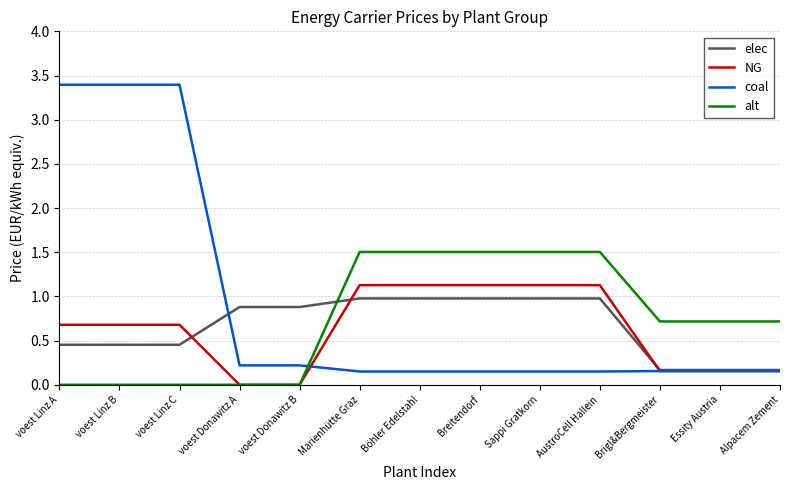

What are all the series names shown in the legend?

elec, NG, coal, alt